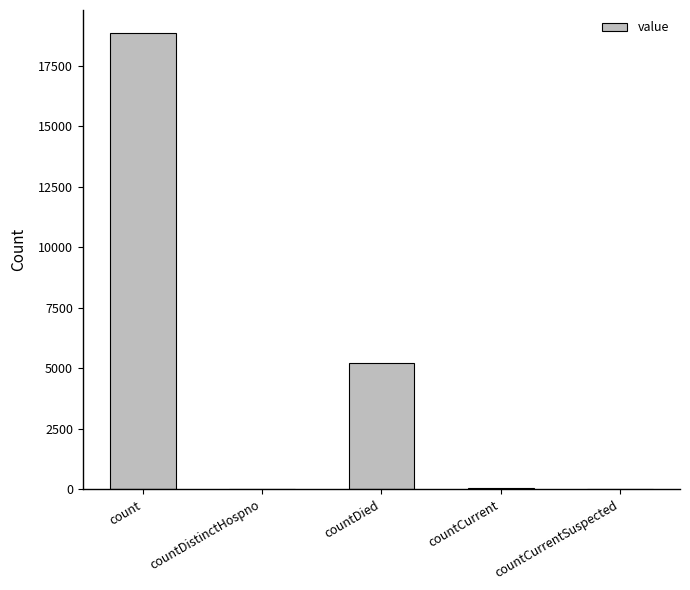

What is the change in value from count to countCurrentSuspected?

-18854